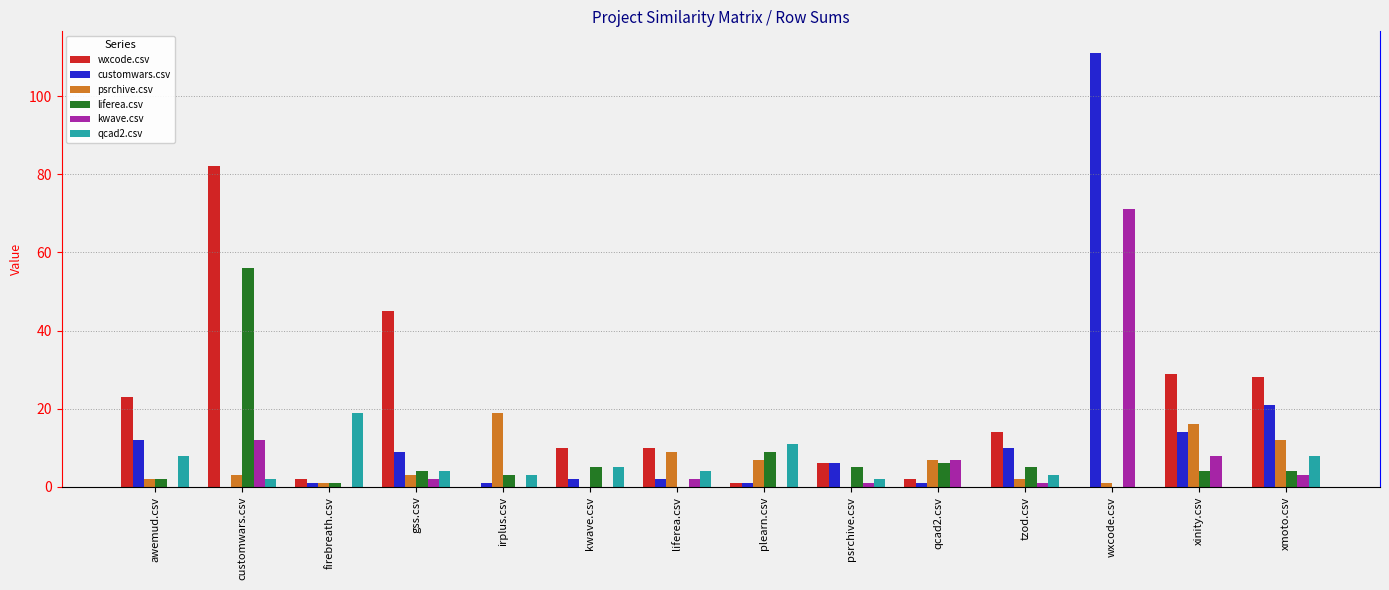

What is the greatest value displayed?

111